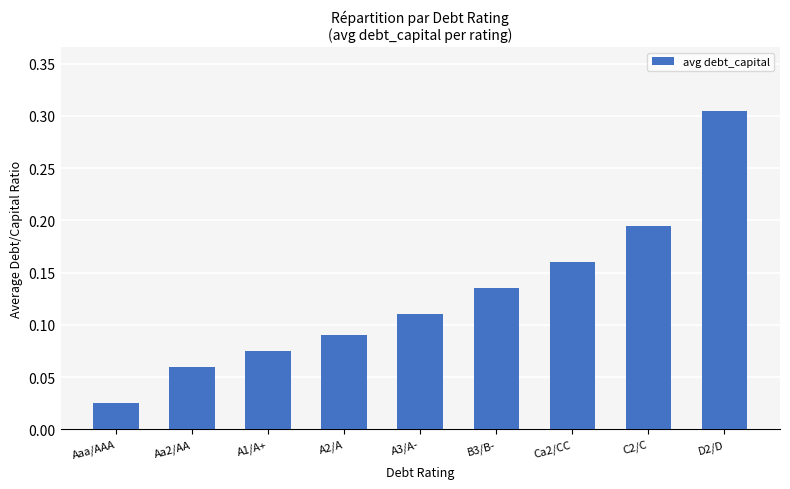

What position from the right is D2/D?

1